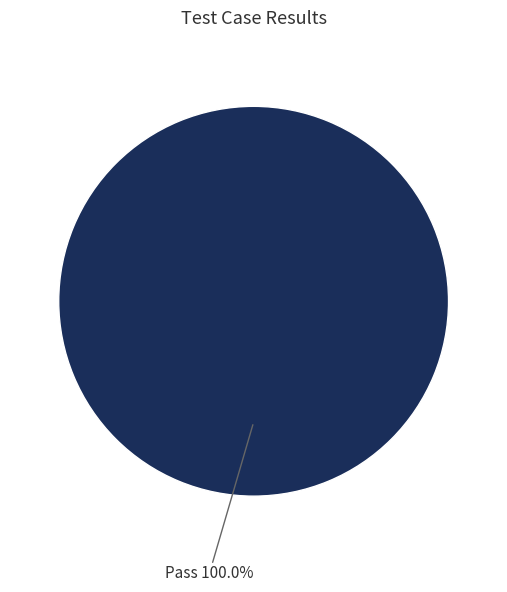

Does any single category account for the majority?

Yes